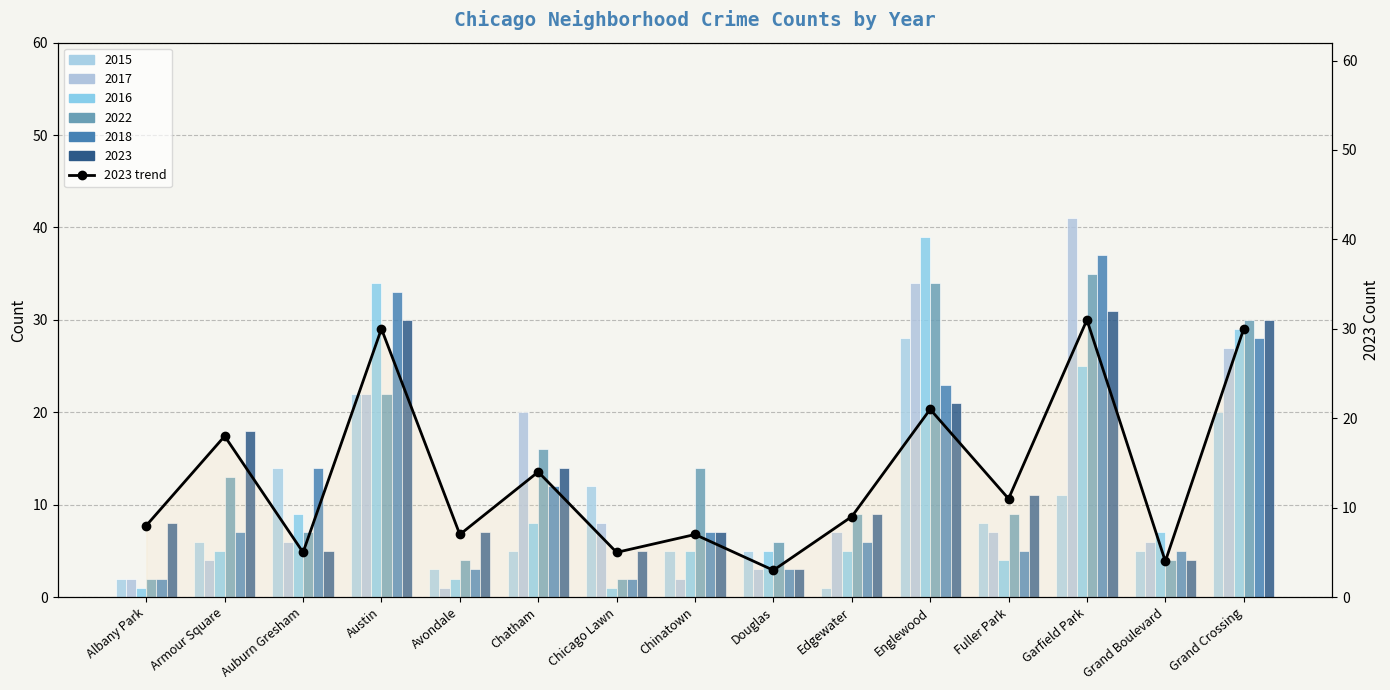

Where is the data nearest to the value 17?

Armour Square